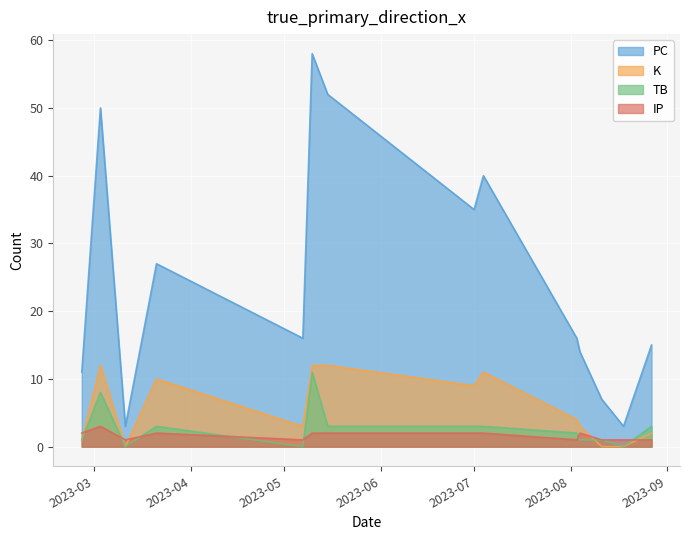

At which label does IP first exceed 2?

2023-03-03